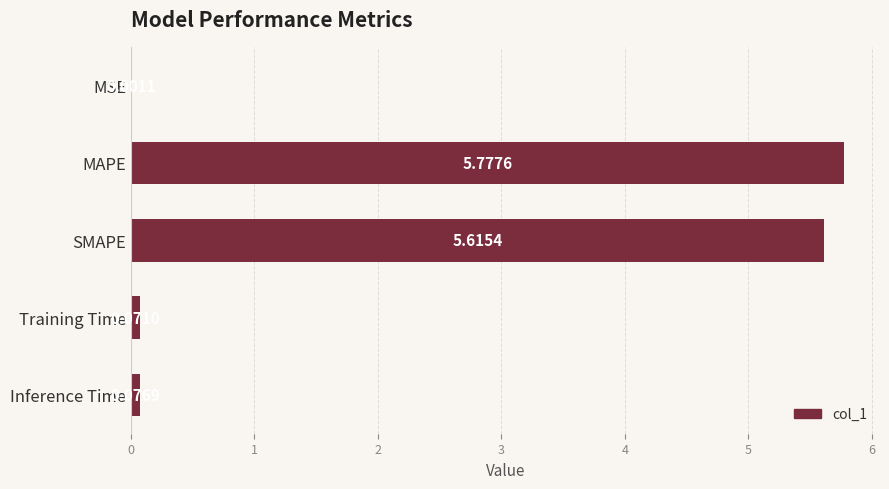

Between Inference Time and MSE, which is larger?

Inference Time